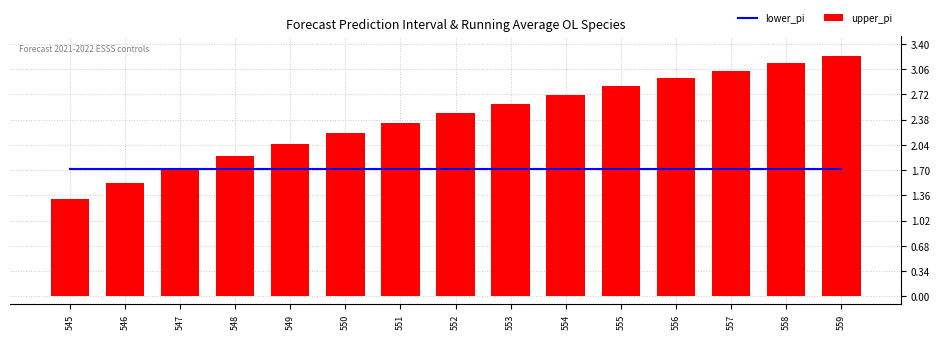

Rank the series by their average value, from highest to lowest.

upper_pi, lower_pi